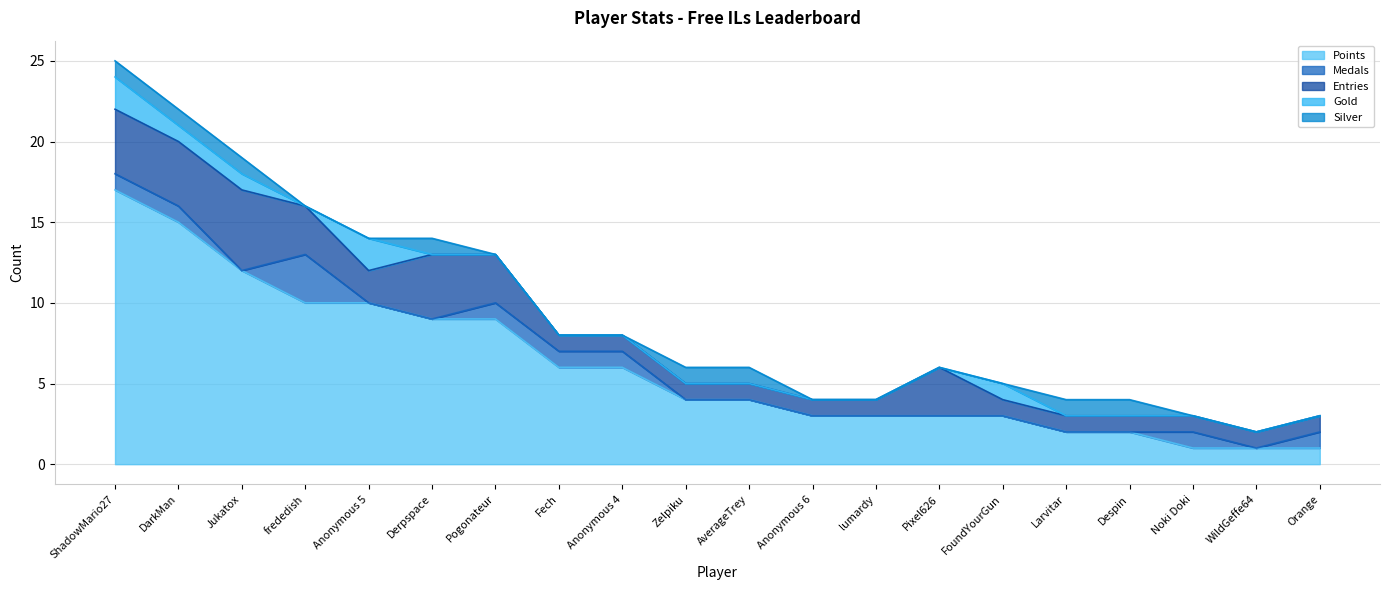

In Gold, how many points are lower than both neighbors (excluding endpoints)?

1